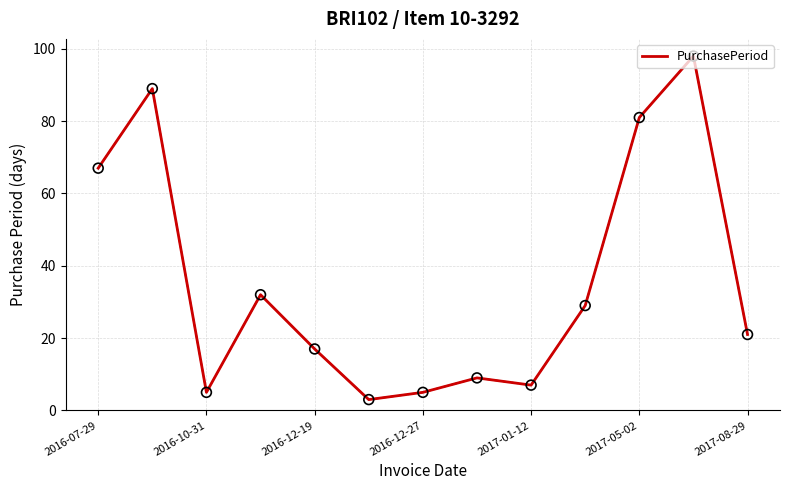

What is the difference between the maximum and minimum values?

95